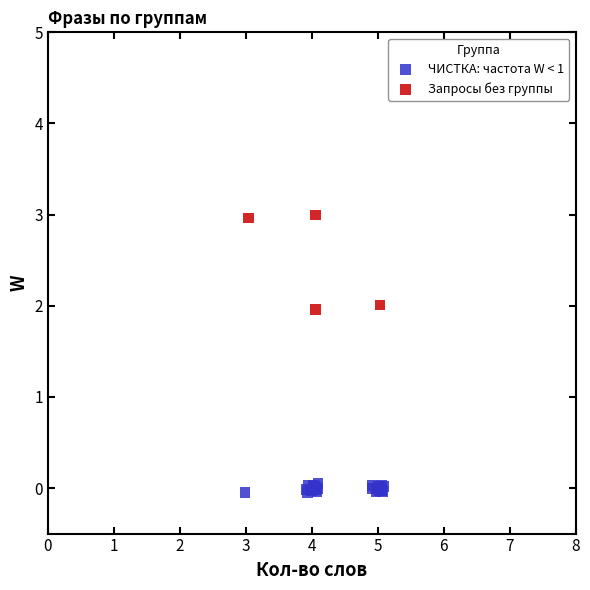

Which series contains the lowest Y value?

ЧИСТКА: частота W < 1